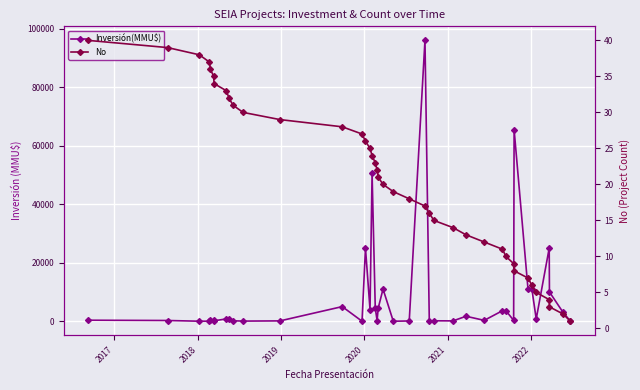

How many distinct data groups are displayed?

2